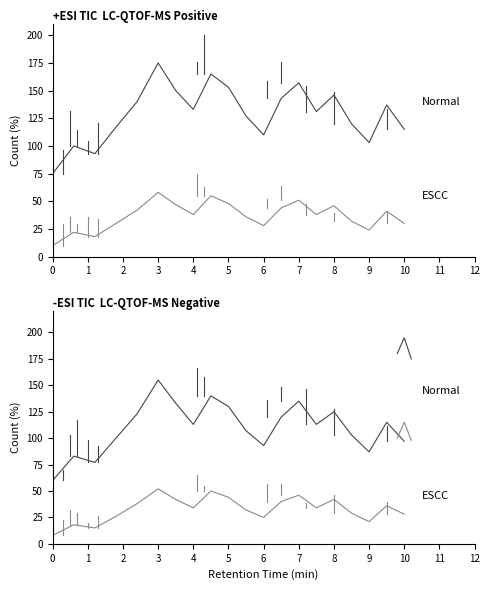

The value of ESCC at 1 is 29. True or false?

False